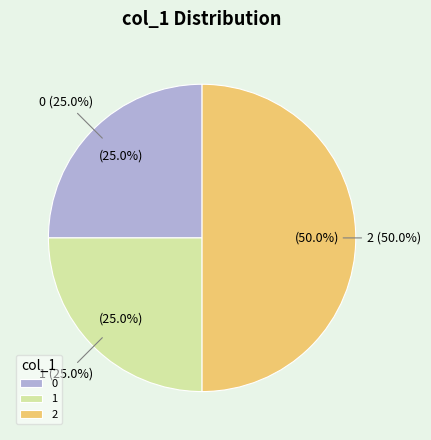

Which category has the biggest portion of the pie?

2